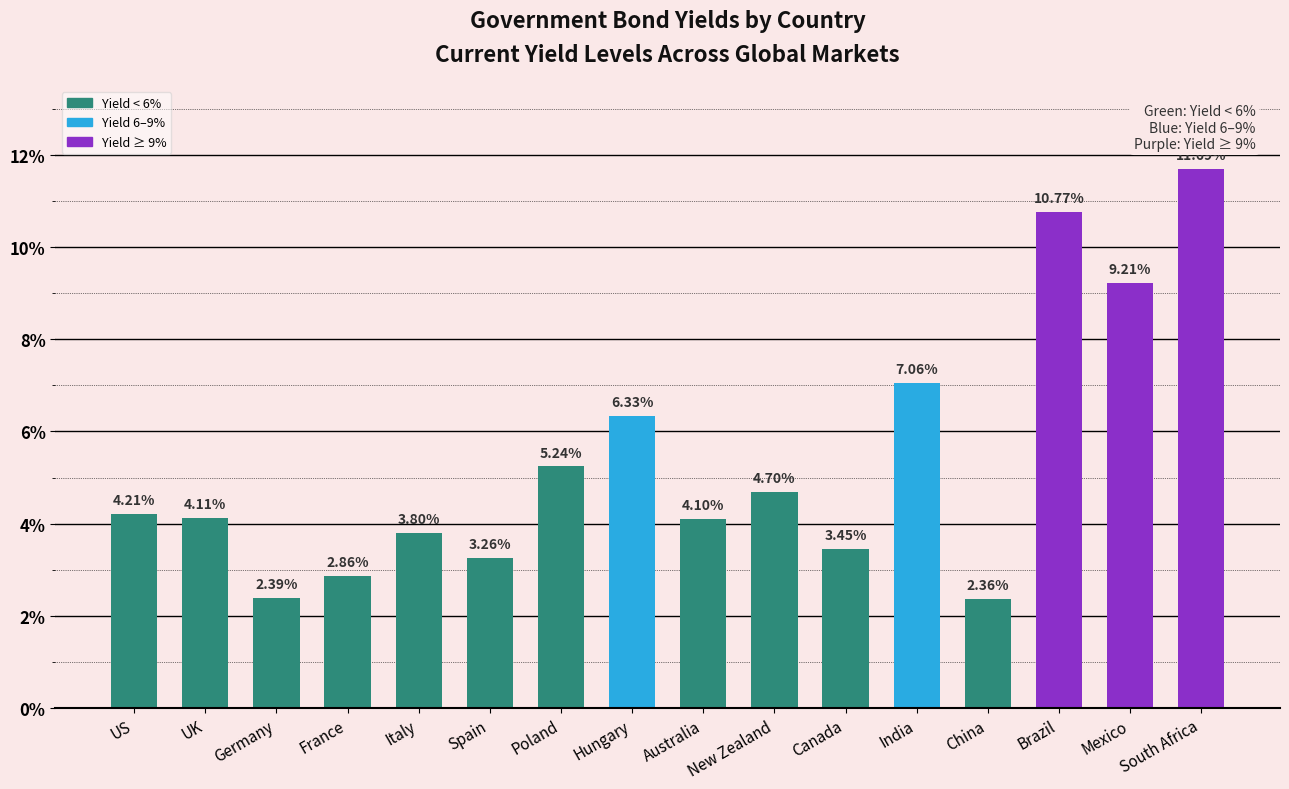

What is the change in value from New Zealand to Mexico?

+4.5